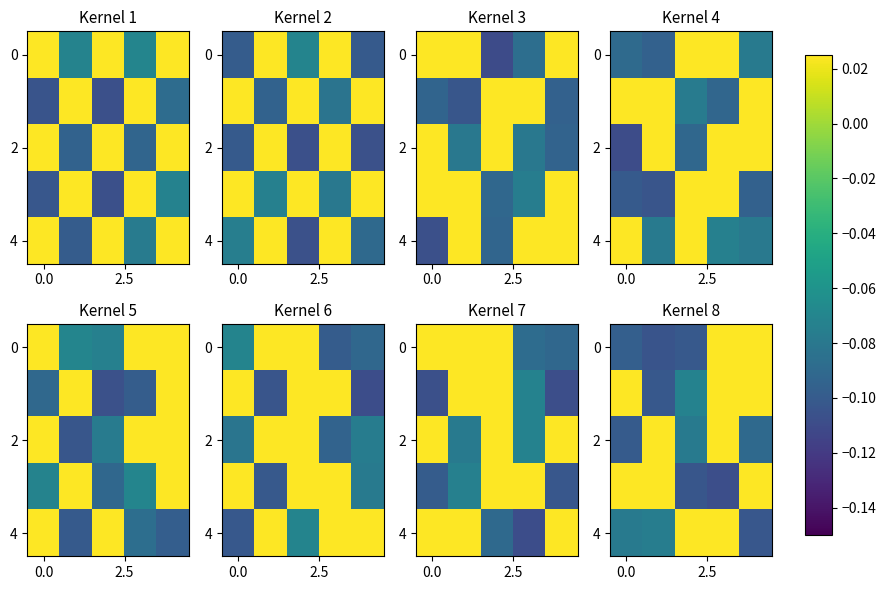

At how many categories does at least one series exceed 0?

5